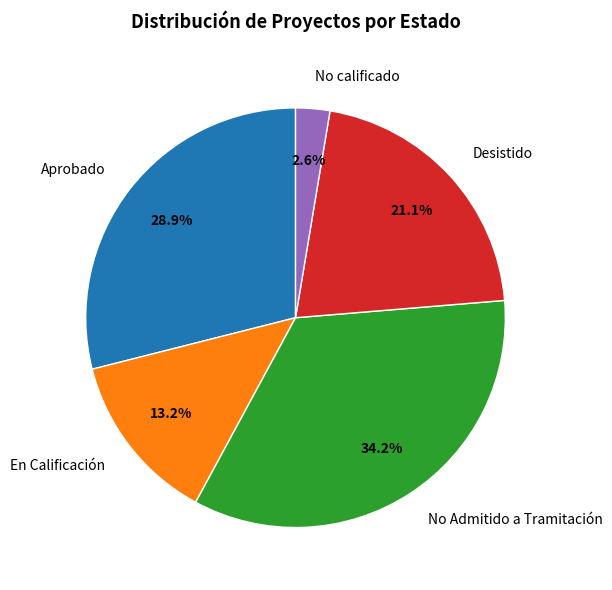

The En Calificación slice represents 13% of the pie. True or false?

True